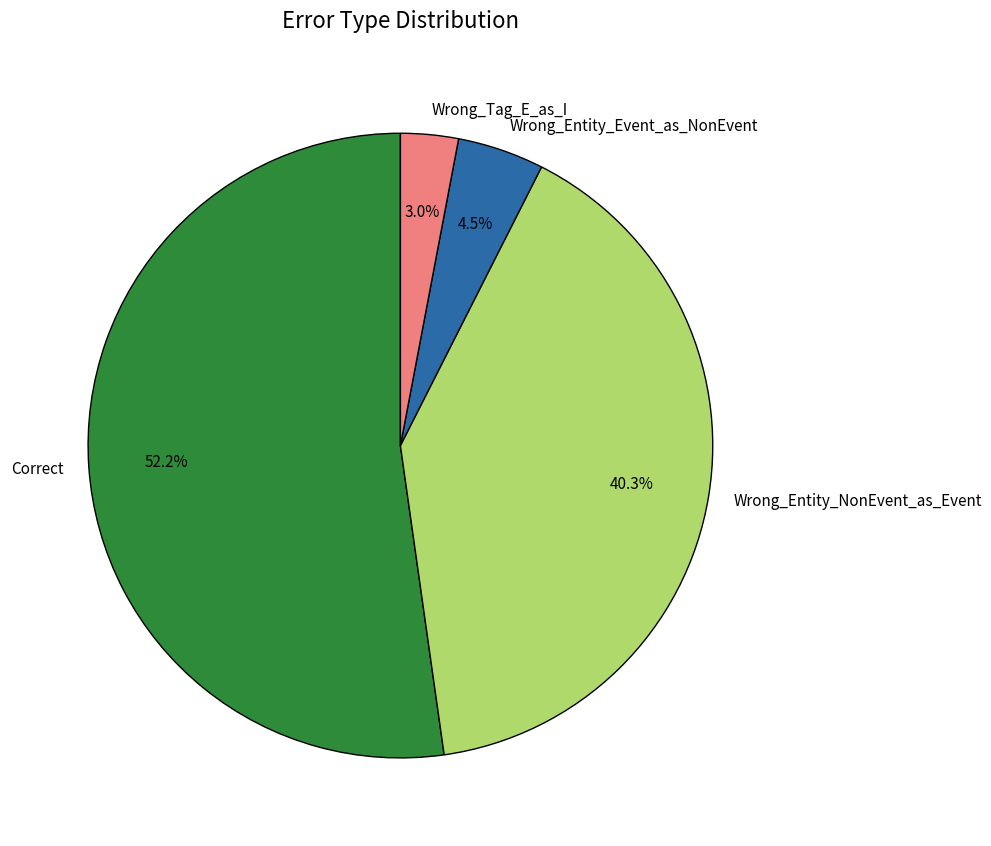

What is the smallest slice in the pie chart?

Wrong_Tag_E_as_I